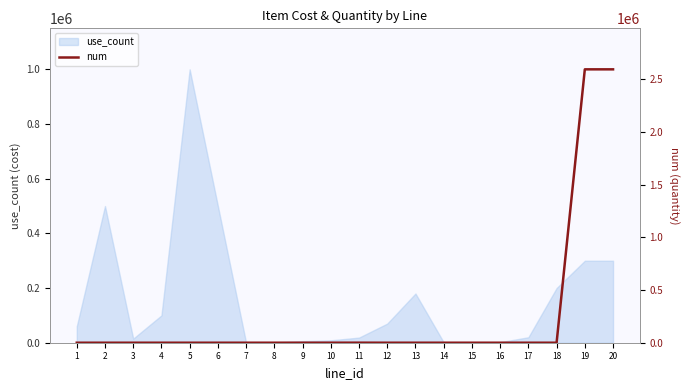

True or false: there are more than 0 points higher than both neighbors.

True